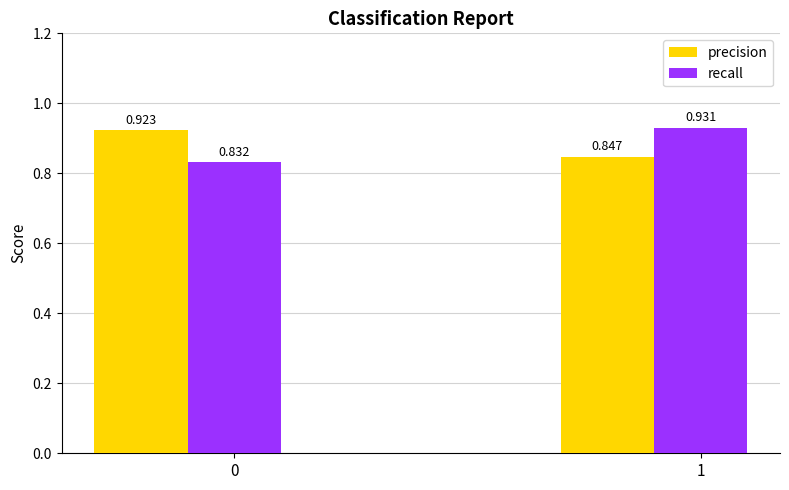

What is the total value across all series at 1?

1.8